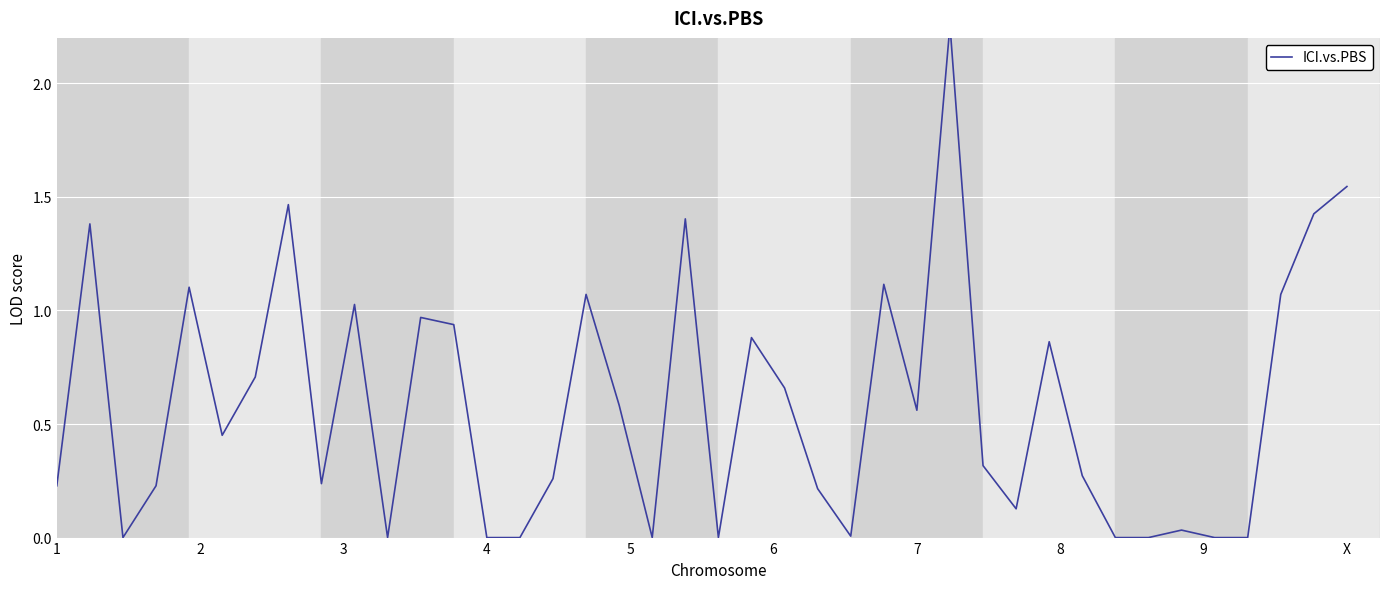

Is this an area chart (filled region under the line)?

No